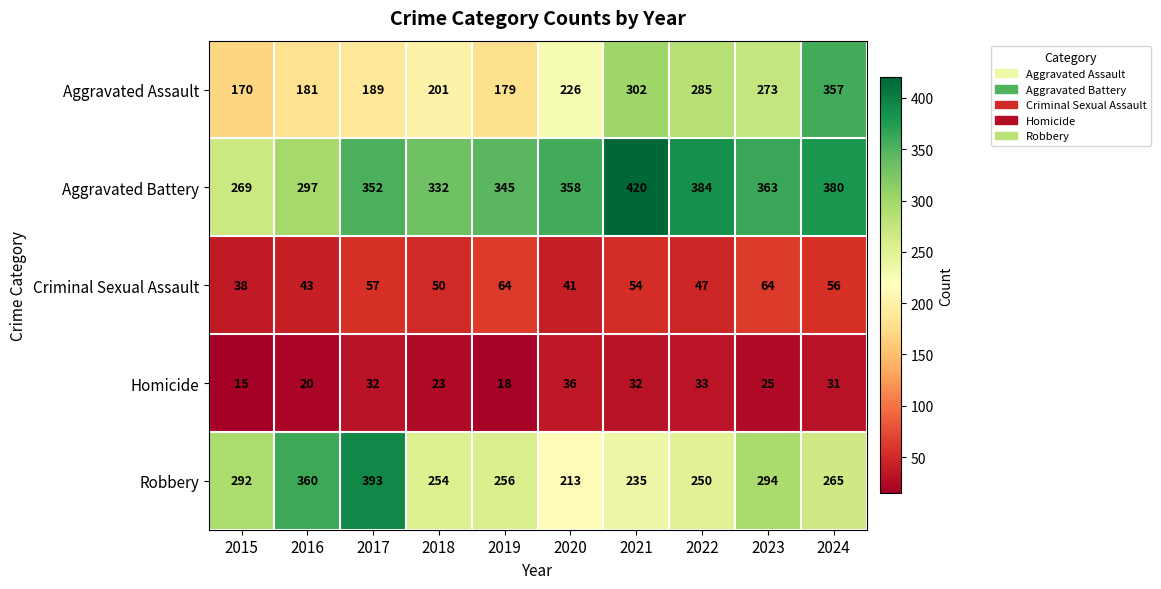

Read the Homicide value at 2019, to the nearest 5.

20